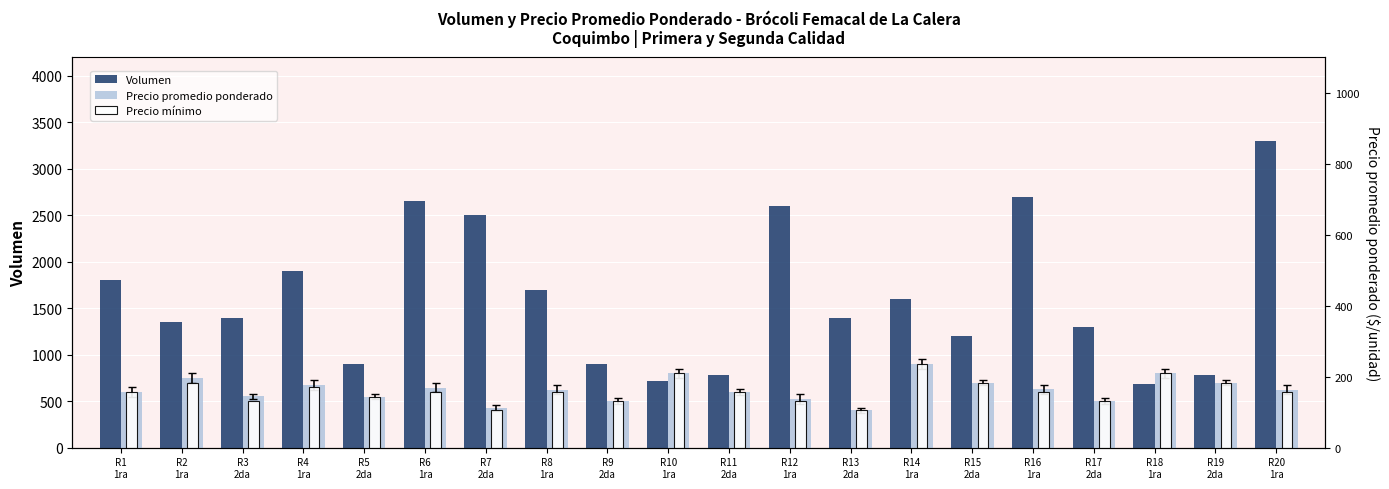

Reading left to right, what are all the values shown in this chart?

Volumen: 1800	1350	1390	1900	900	2650	2500	1700	900	720	780	2600	1400	1600	1200	2700	1300	680	780	3300
Precio promedio ponderado: 600	750	552	675	550	645	426	625	500	800	600	523	400	900	700	628	500	800	700	623
Precio mínimo: 600	700	500	650	550	600	400	600	500	800	600	500	400	900	700	600	500	800	700	600